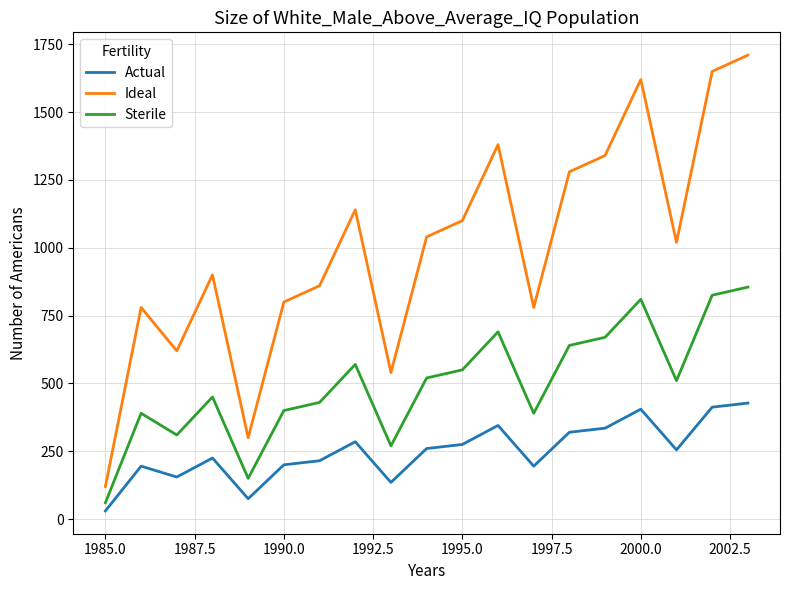

What is the difference between the maximum and minimum values in the Ideal series?

1590.0